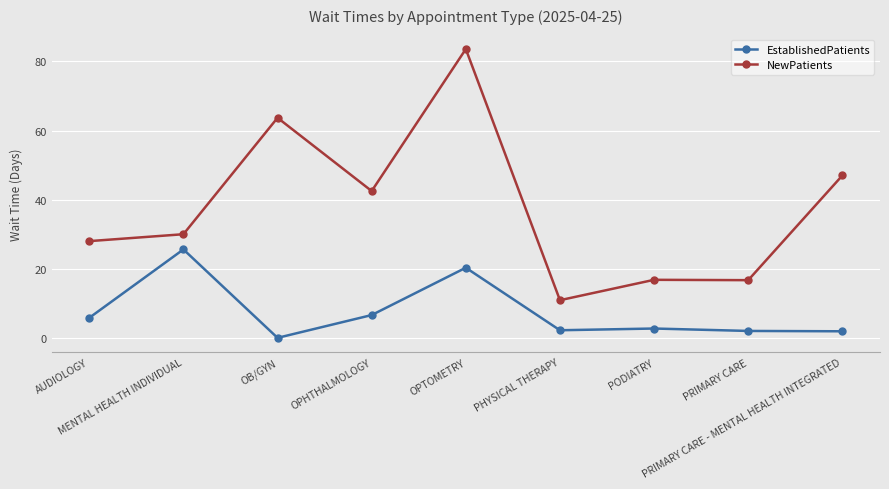

Is it true that NewPatients equals 104.5 at OB/GYN?

False